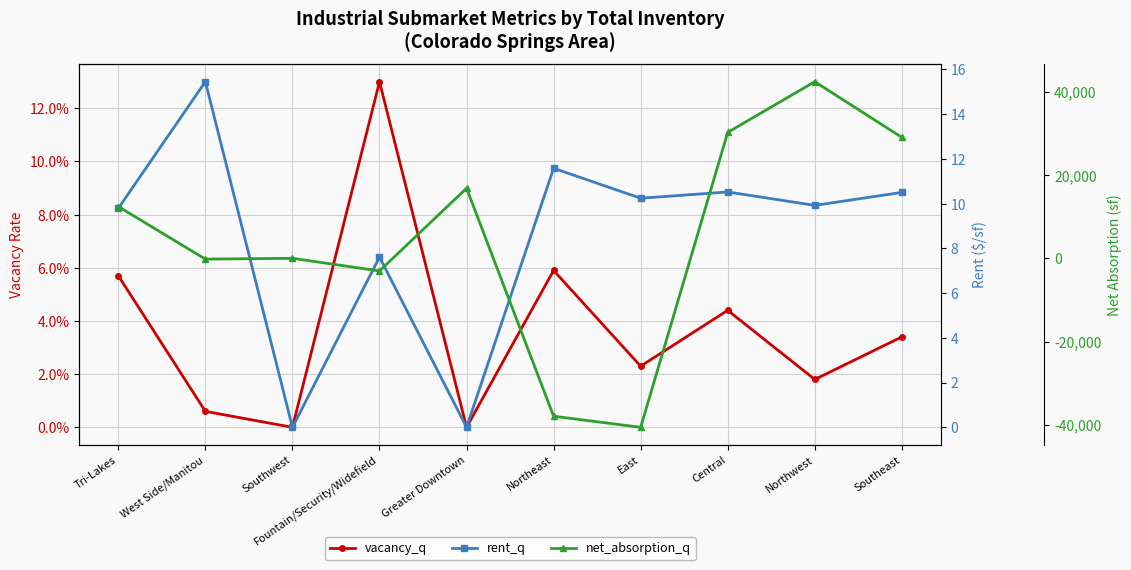

Which series changed the most between West Side/Manitou and Northeast?

net_absorption_q